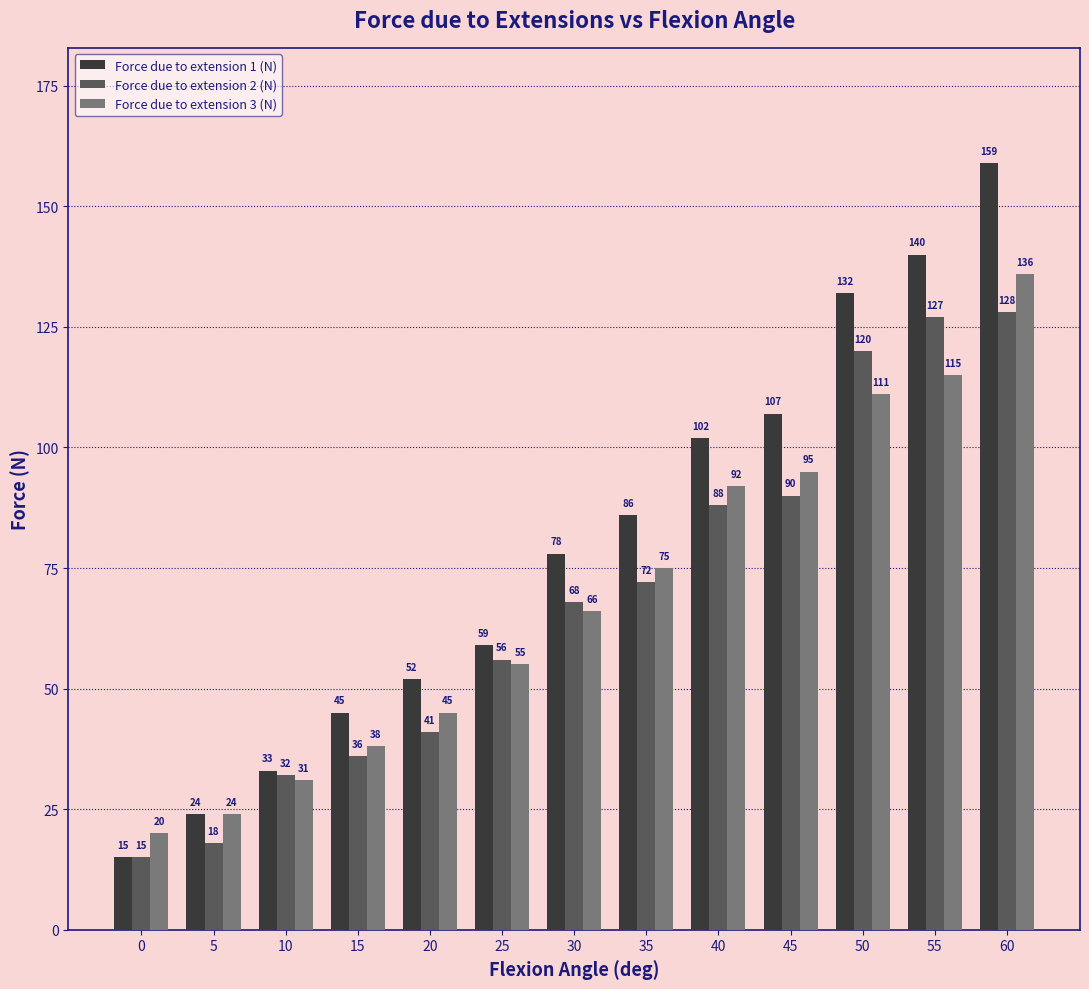

At which category does the chart reach its peak across all series?

60